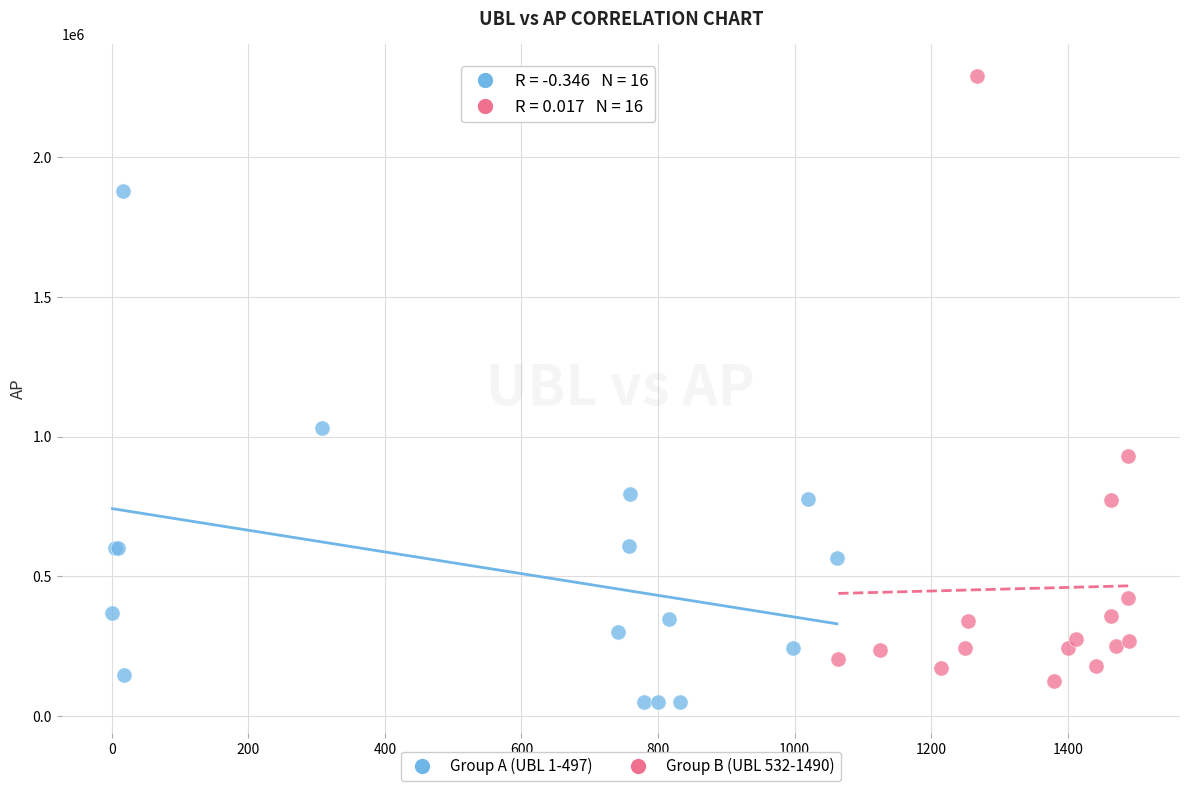

Which series has the largest Y range (max minus min)?

Group B (UBL 532-1490)